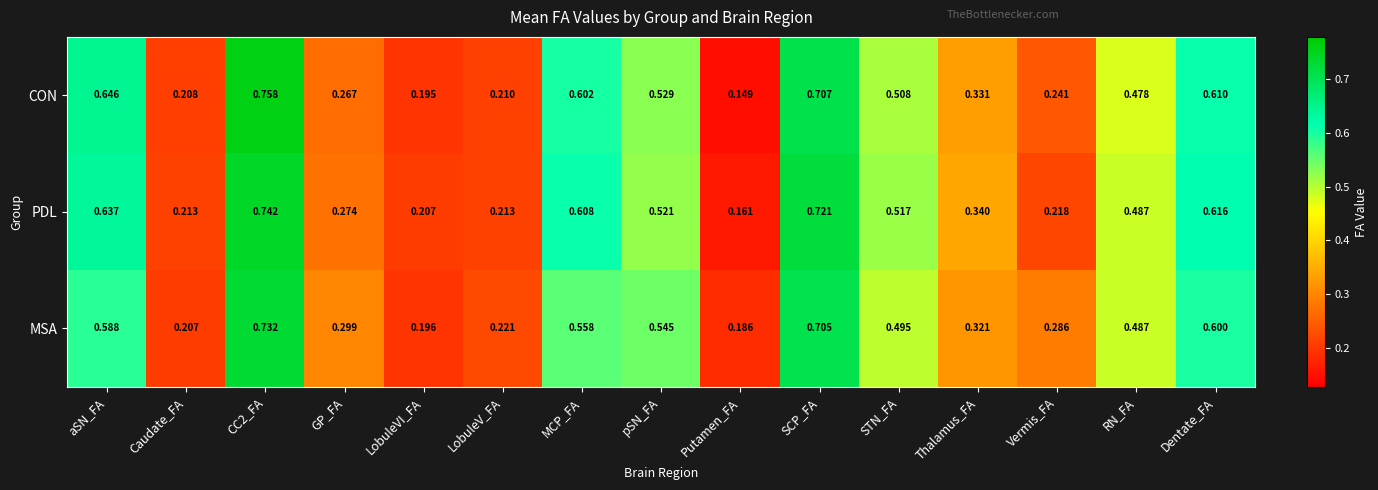

Which series changed the most between aSN_FA and pSN_FA?

CON